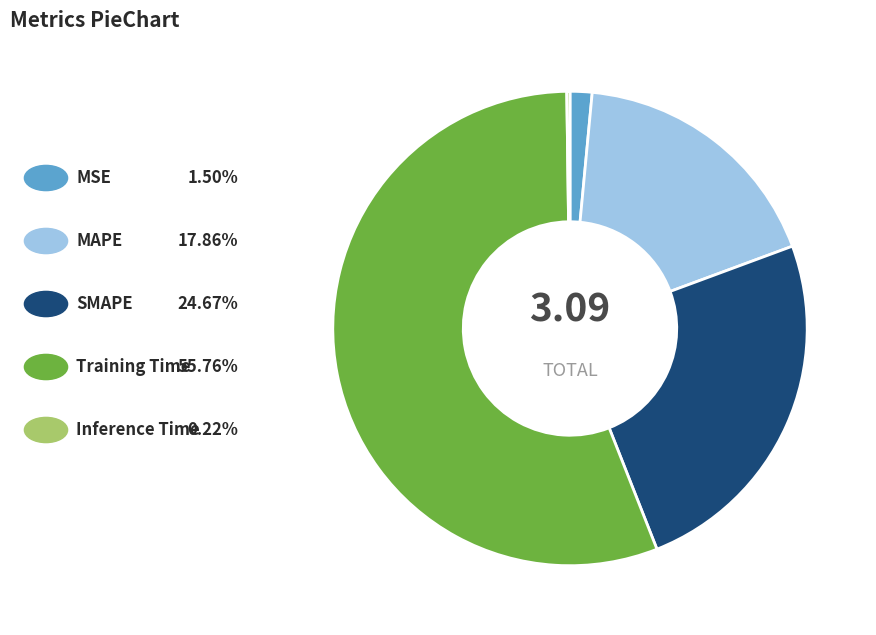

Is there any slice that represents more than half of the pie?

Yes